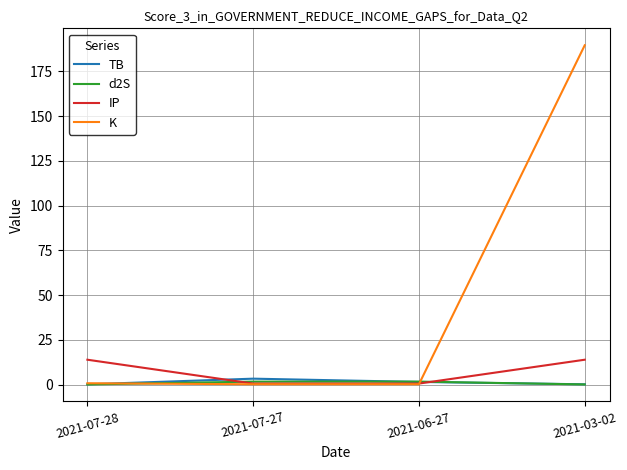

Between 2021-07-28 and 2021-03-02, which series saw the biggest shift?

K